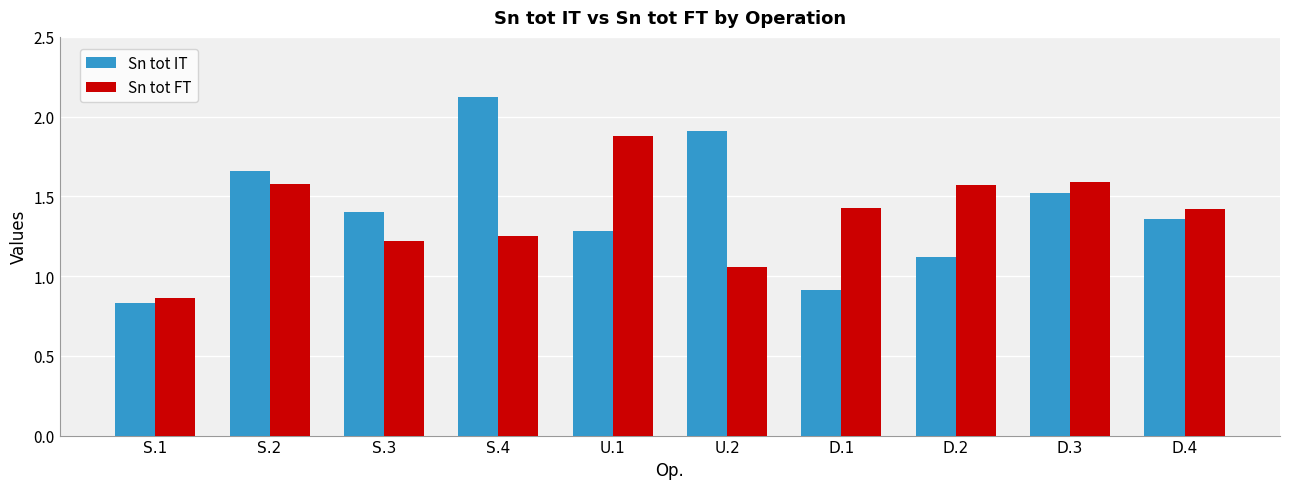

Which series has the widest spread of values?

Sn tot IT